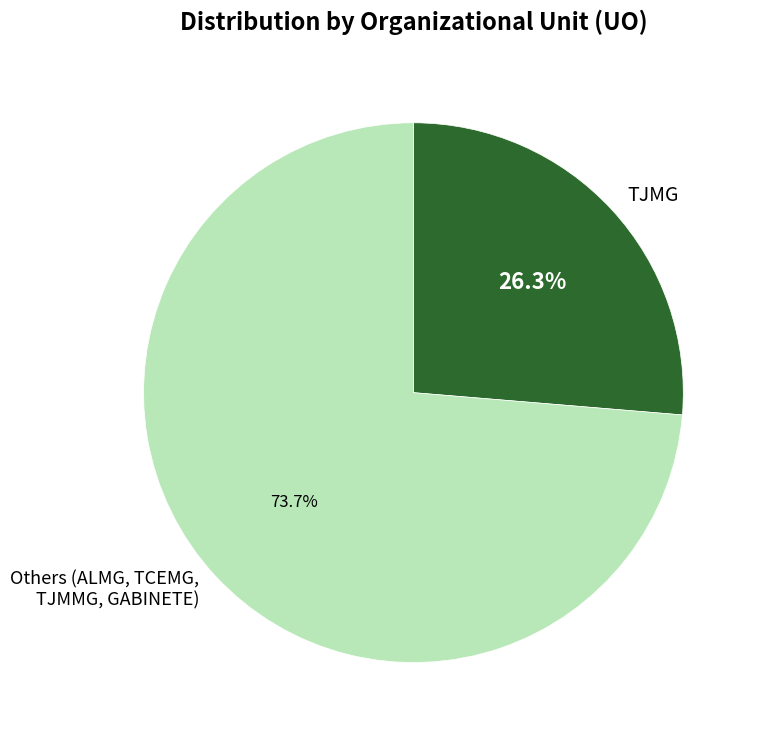

Is TJMG the majority of the pie?

No